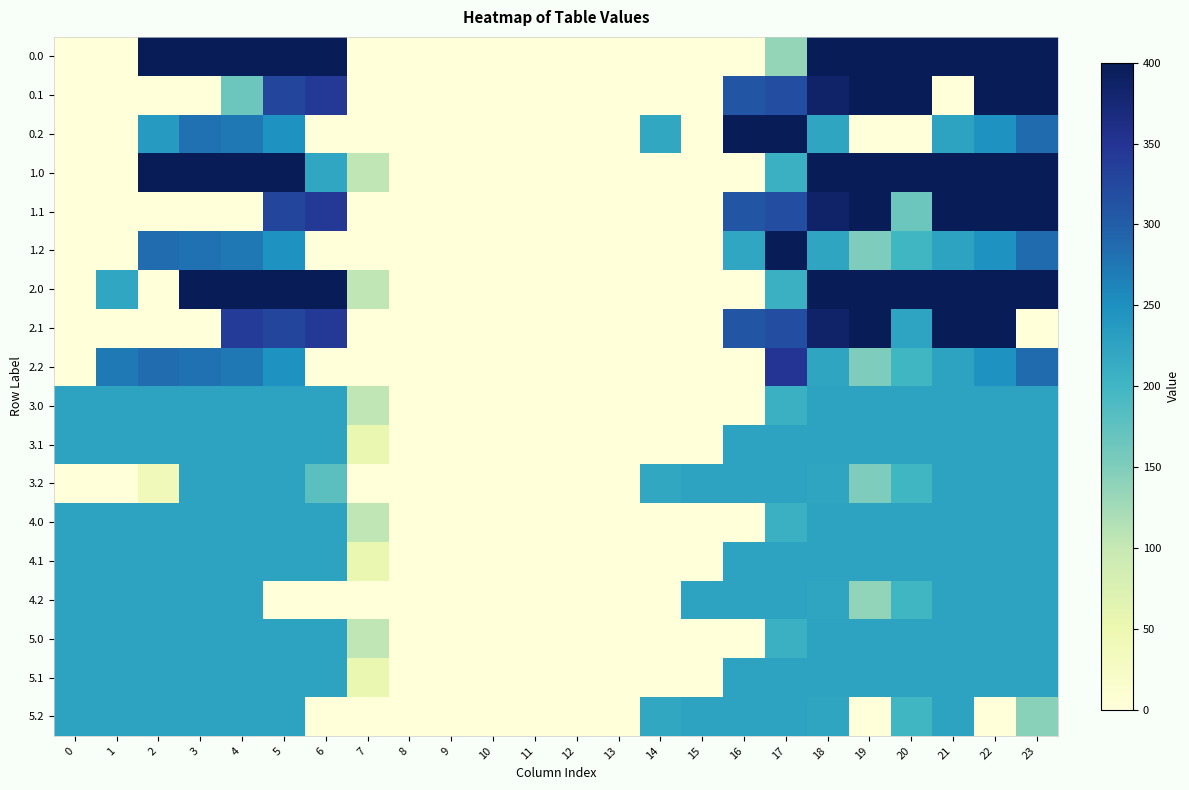

At how many categories does at least one series exceed 133?

17